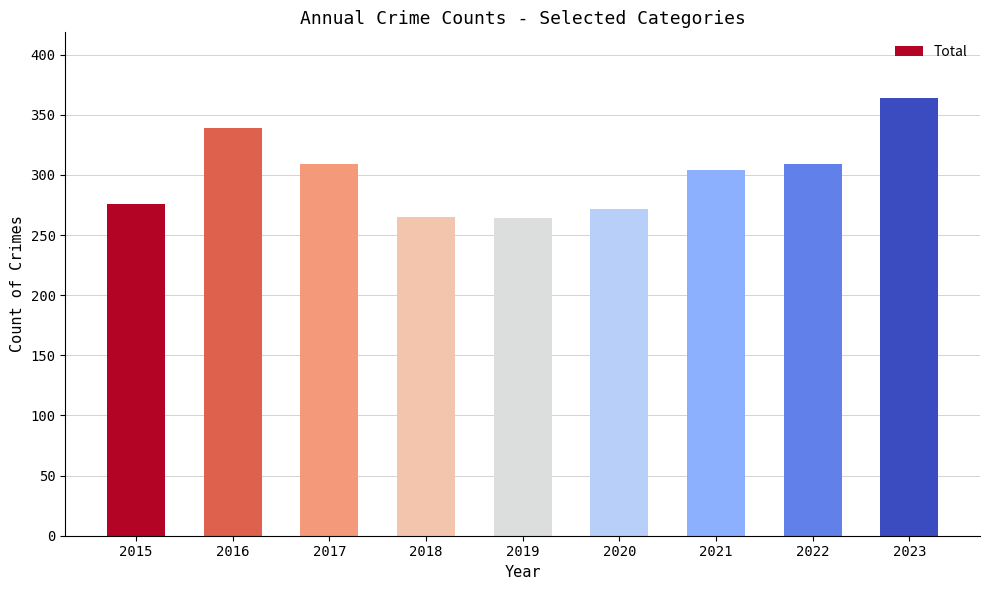

At which category does the chart reach its peak across all series?

2023